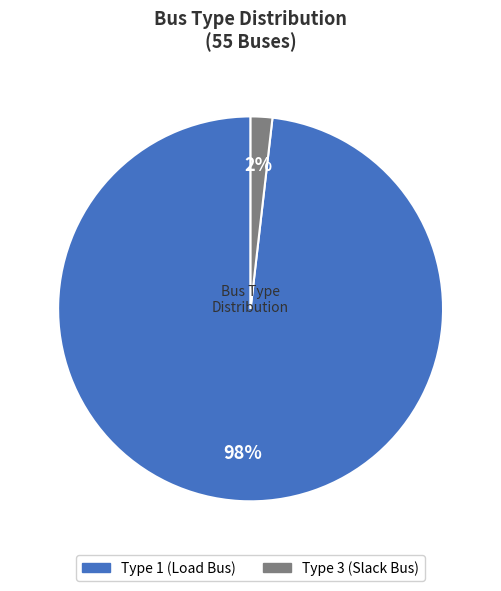

Is there any slice that represents more than half of the pie?

Yes